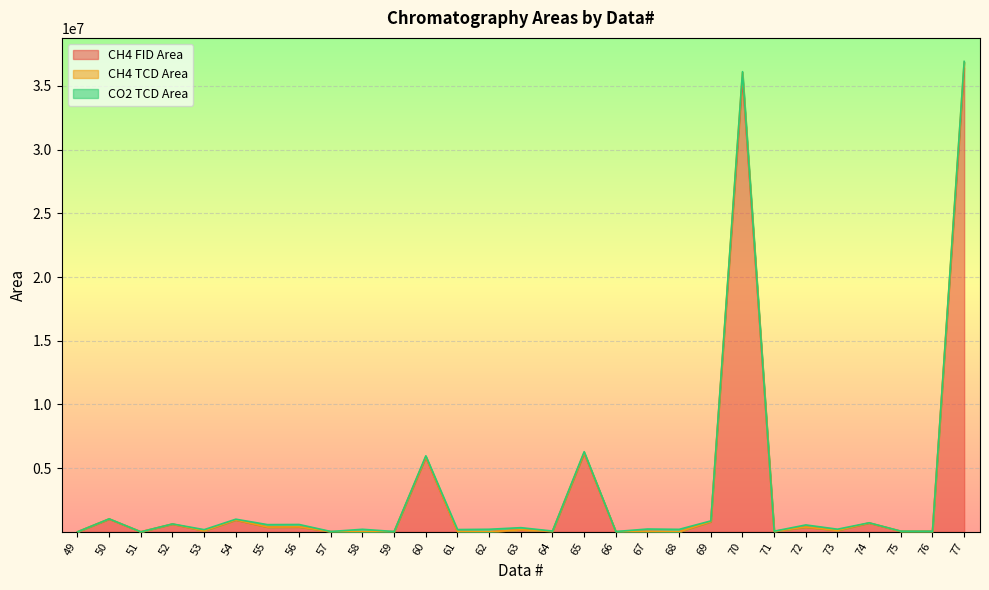

What is the total value across all series at 49?

5980